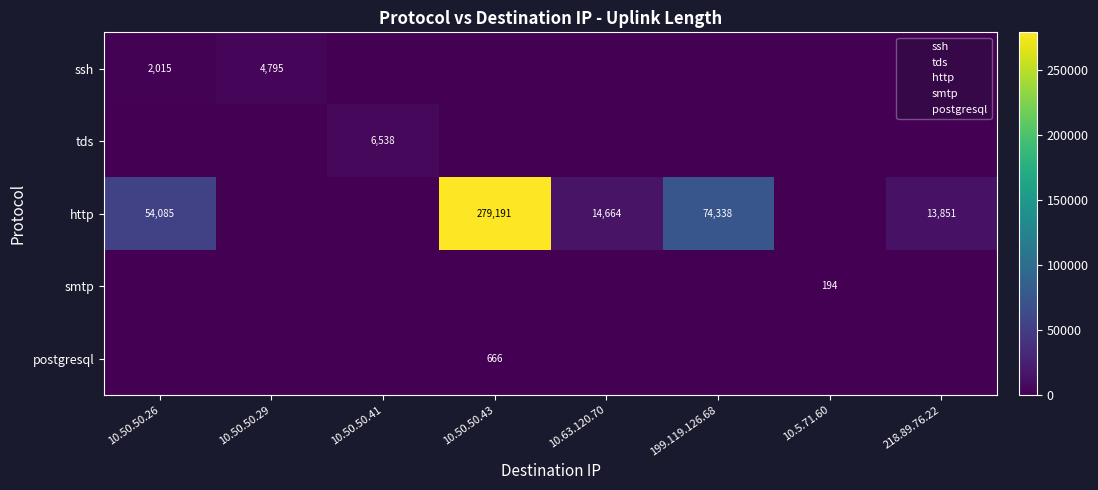

At which label is http closest to 139595?

199.119.126.68